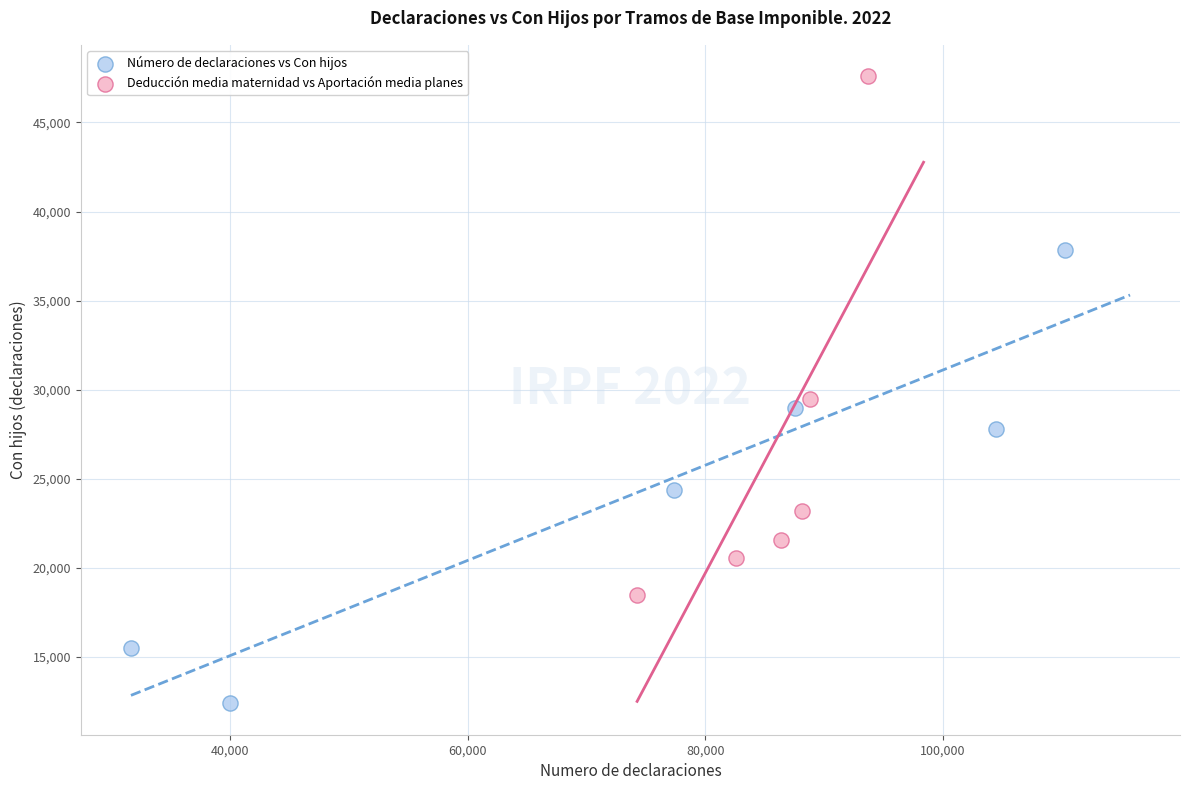

What are all the series names shown in the legend?

Número de declaraciones vs Con hijos, Deducción media maternidad vs Aportación media planes